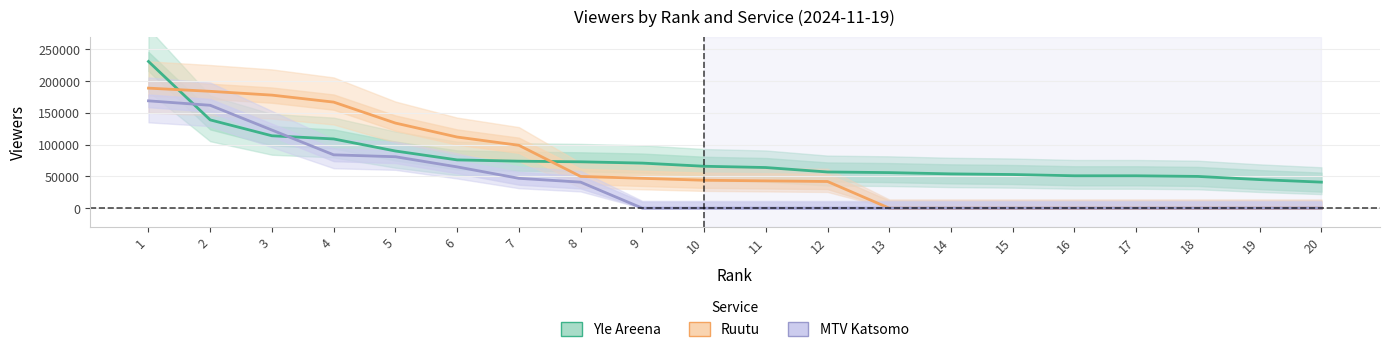

Which series has the widest spread of values?

Yle Areena